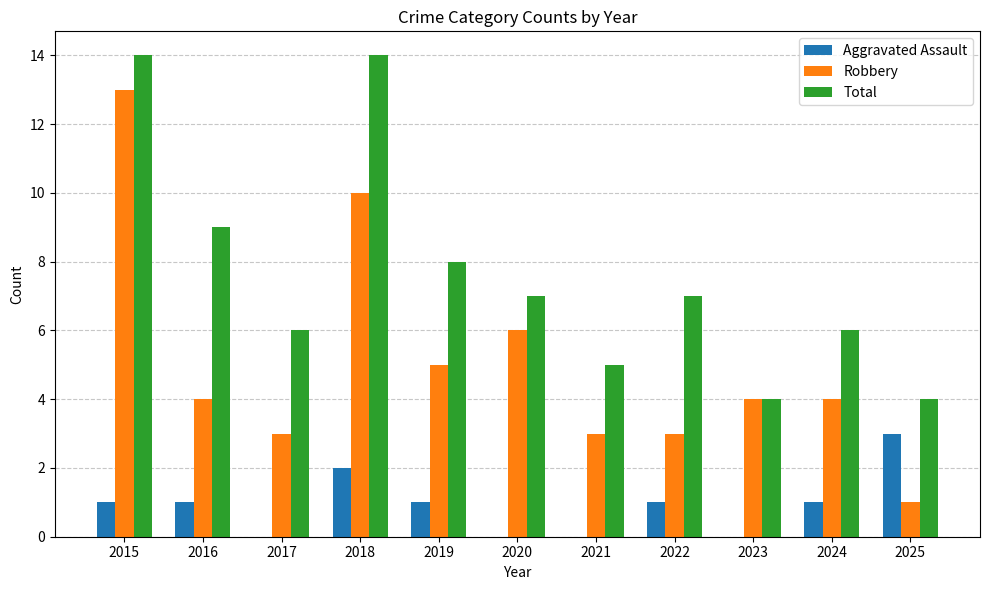

How many data points does each series have?

11